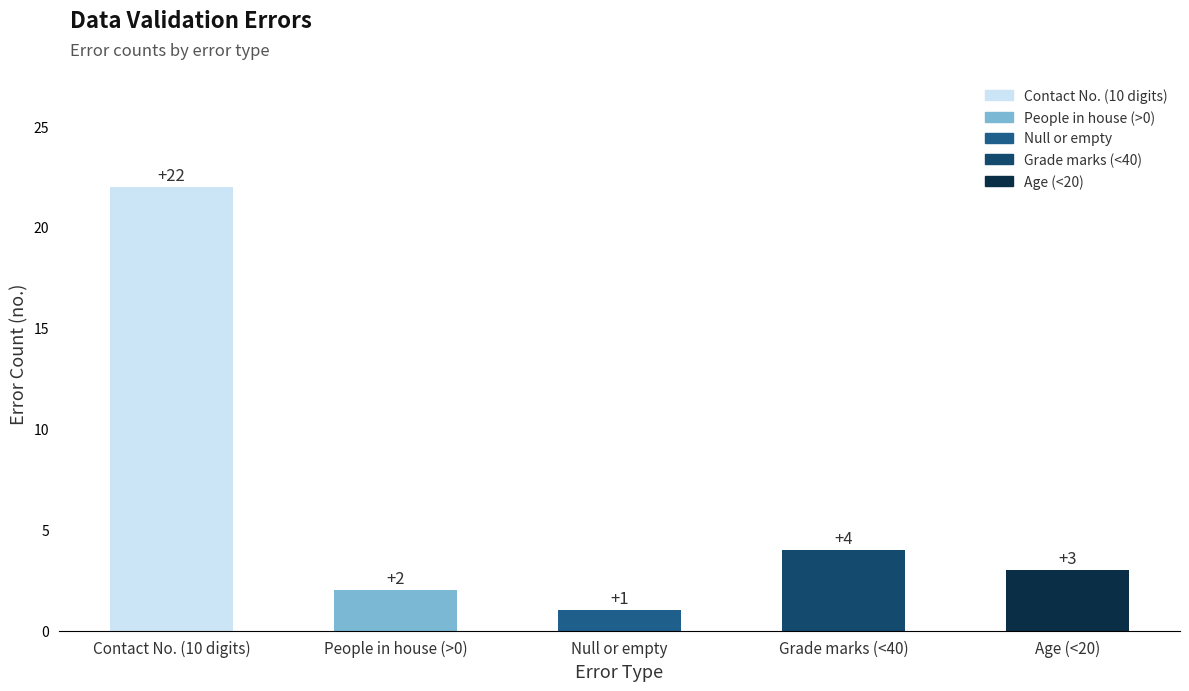

Are the bars grouped side by side (vs. stacked)?

No